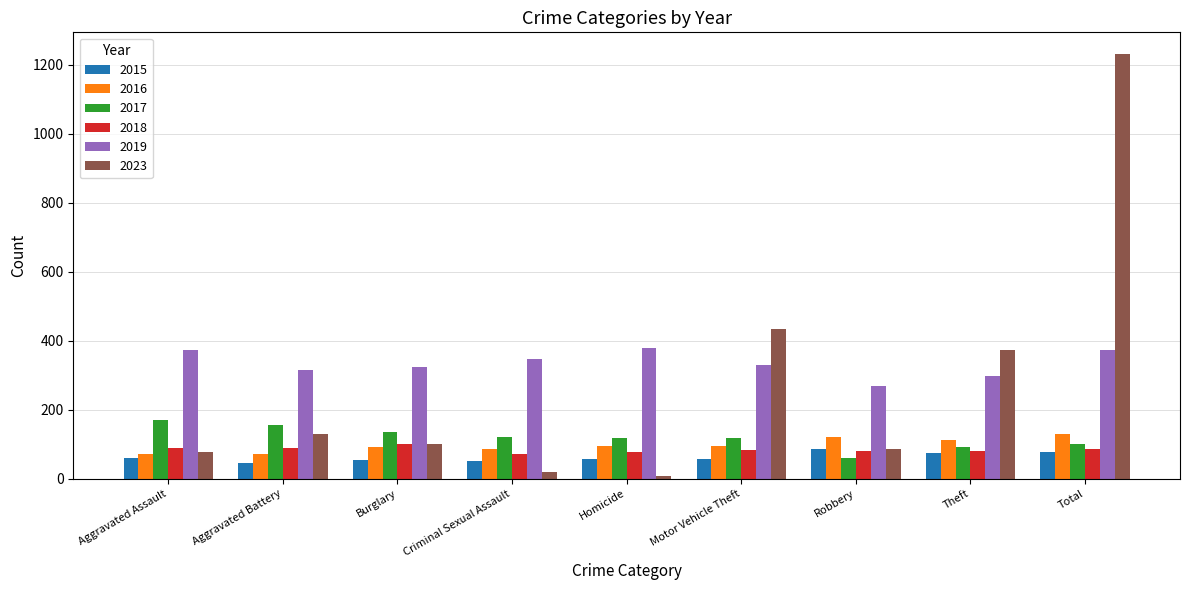

Which category has the highest value across all series?

Total